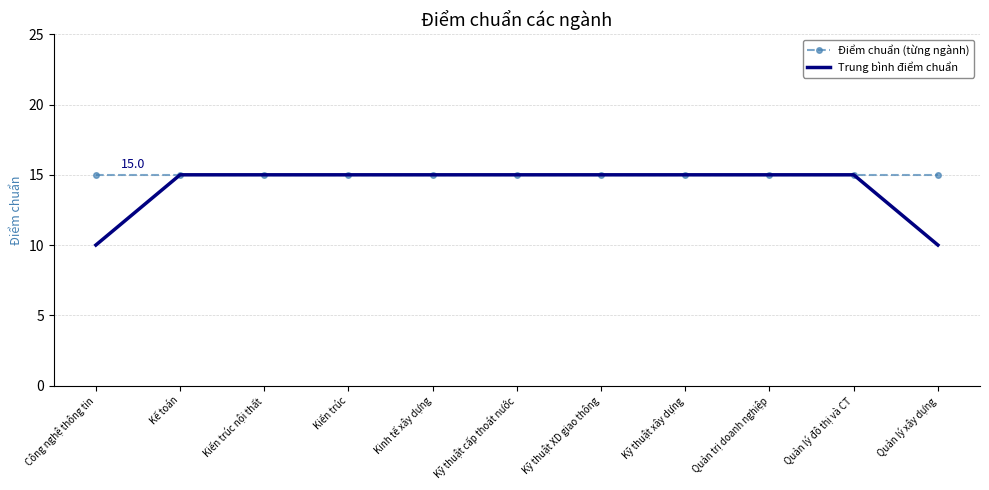

What is the approximate value of Điểm chuẩn (từng ngành) at Kiến trúc?

15